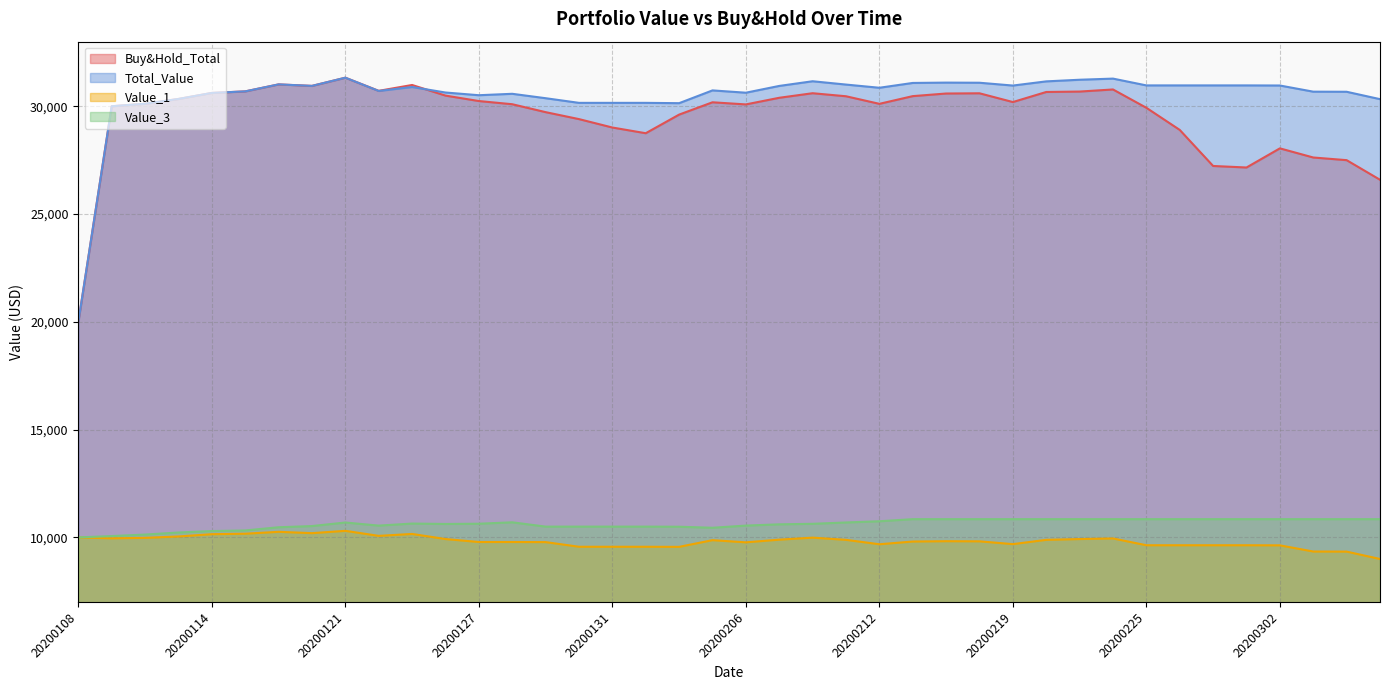

Rank the series at 20200207 from highest to lowest value.

Total_Value, Buy&Hold_Total, Value_3, Value_1